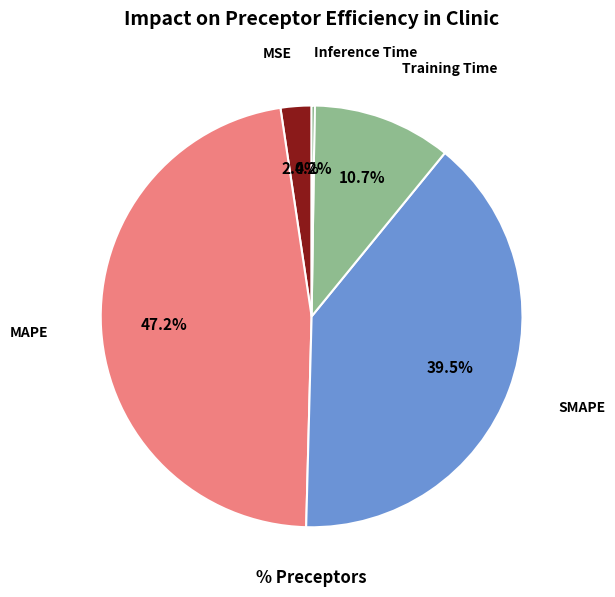

Is there a majority slice in this chart?

No